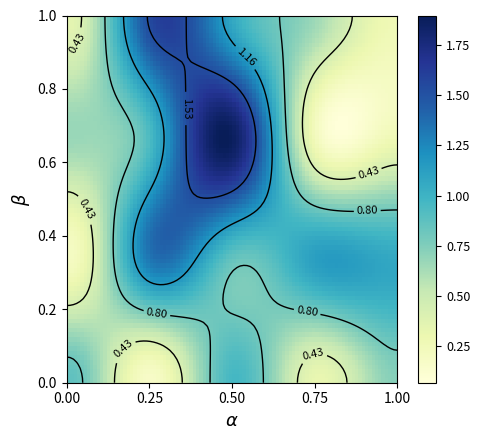

Reading left to right, what are all the values shown in this chart?

0=0.9	1=0.2	2=1.0	3=0.3	4=0.7	5=0.2	6=1.3	7=0.8	8=1.1	9=1.1	10=0.7	11=0.9	12=1.9	13=0.2	14=0.3	15=0.3	16=1.6	17=1.1	18=0.7	19=0.3